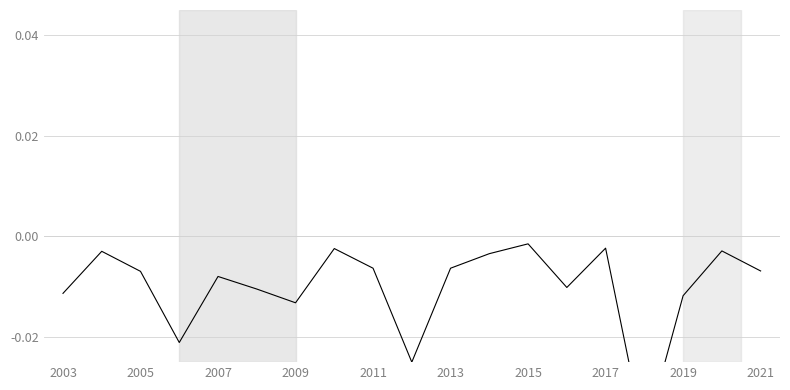

True or false: the data shows -0.0 at 2017.

True